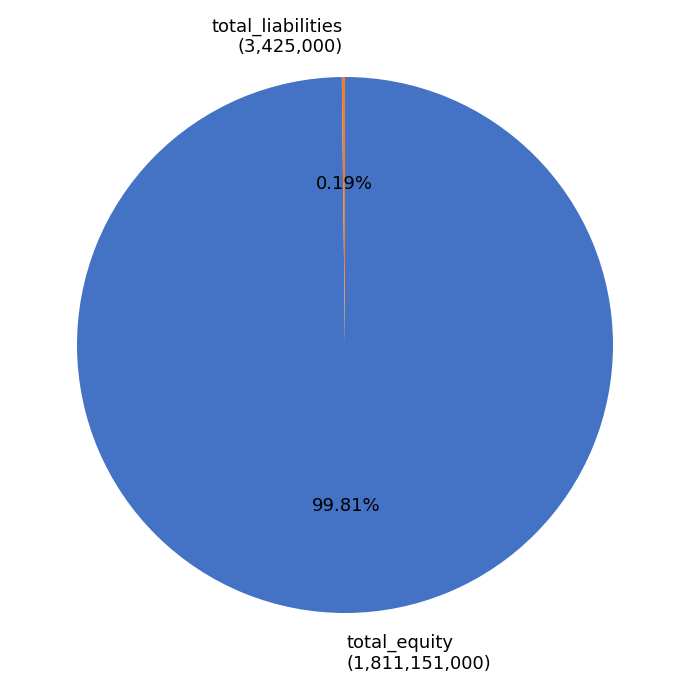

Does total_equity (1,811,151,000) represent more than half of the total?

Yes